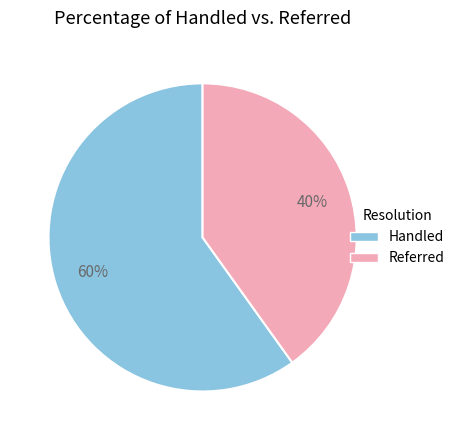

How many segments does this pie chart have?

2